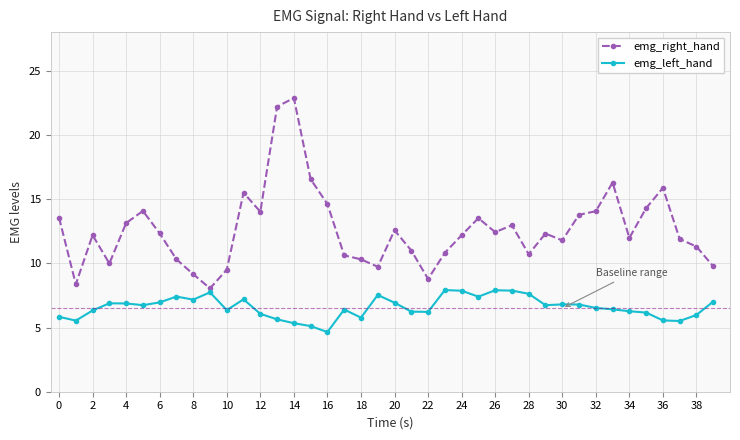

What is the value of the emg_left_hand point at the 39th from the left?

6.0